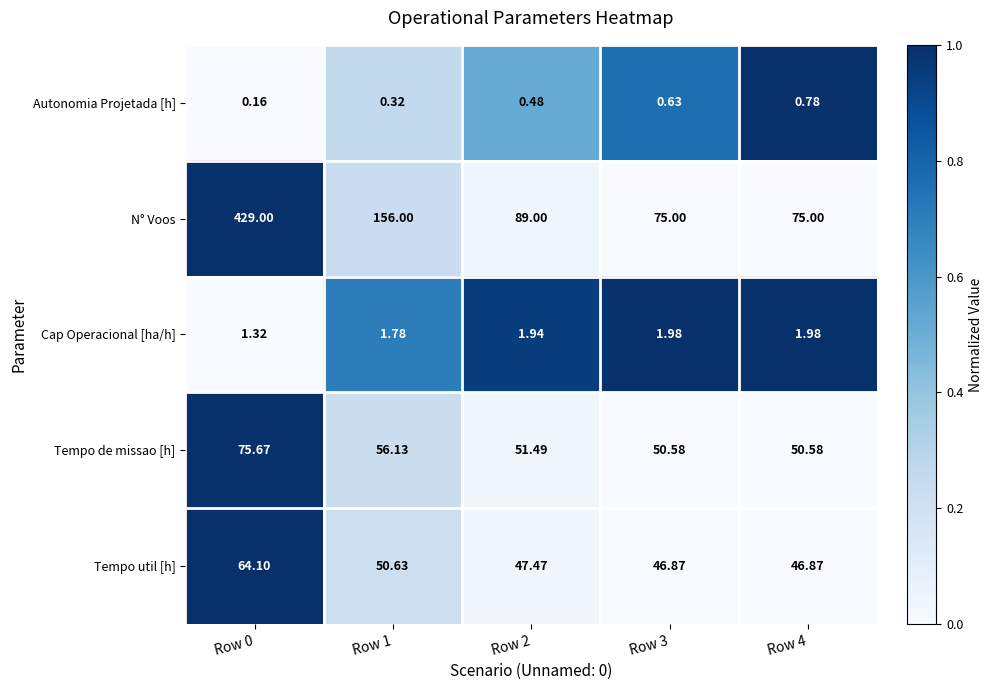

How many series are shown in this chart?

5